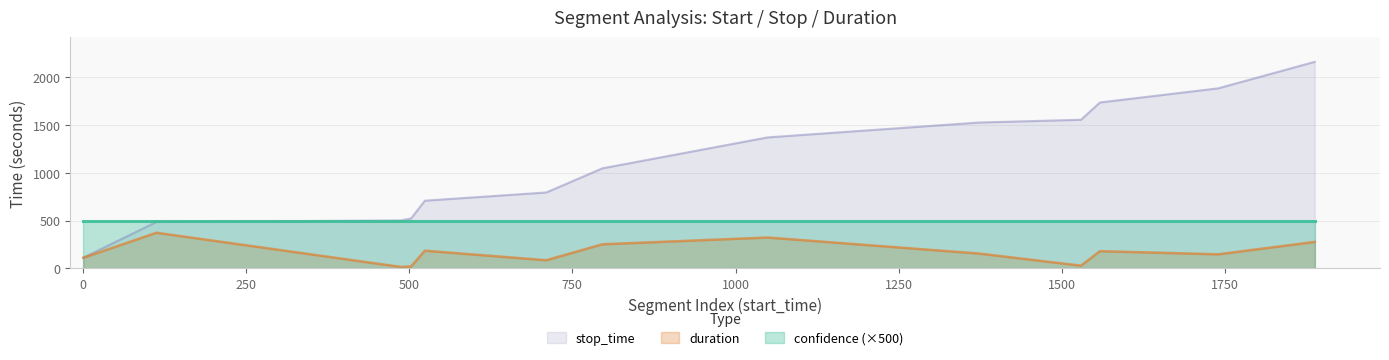

At how many categories does at least one series exceed 887?

7